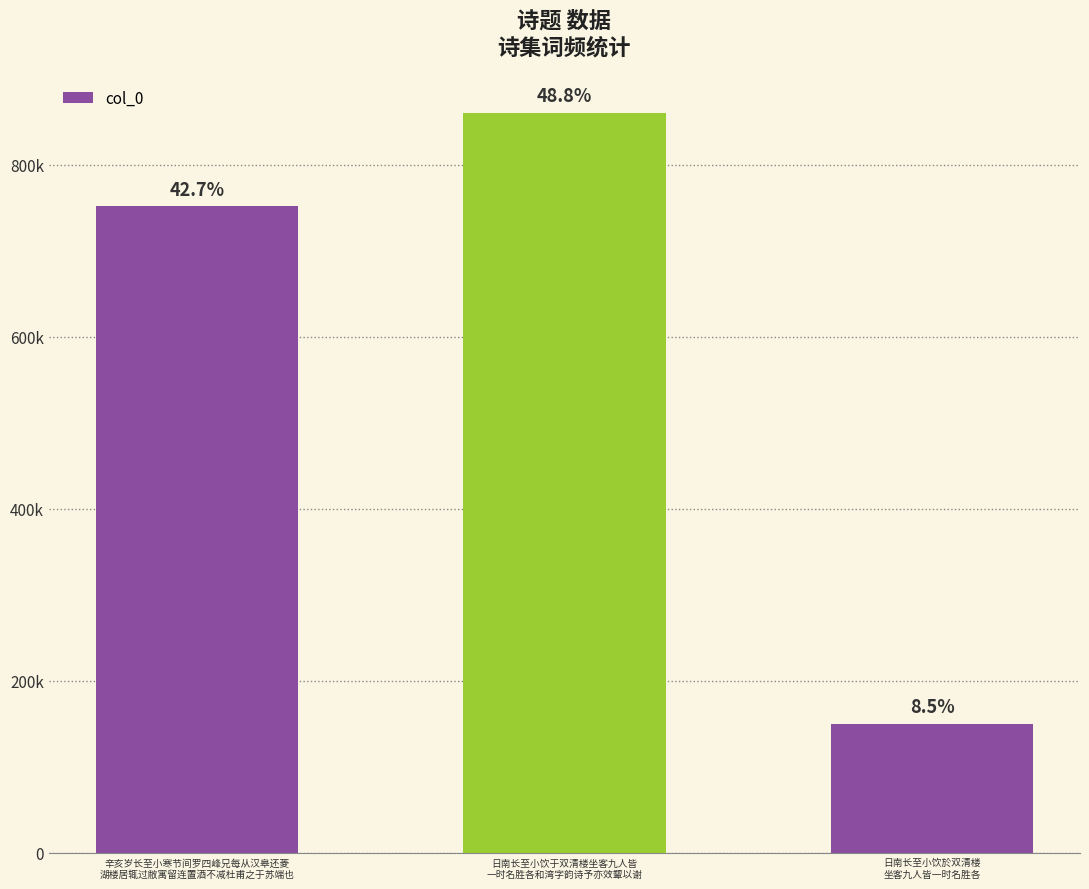

At which label does the data first exceed 751902?

日南长至小饮于双清楼坐客九人皆
一时名胜各和湾字韵诗予亦效颦以谢